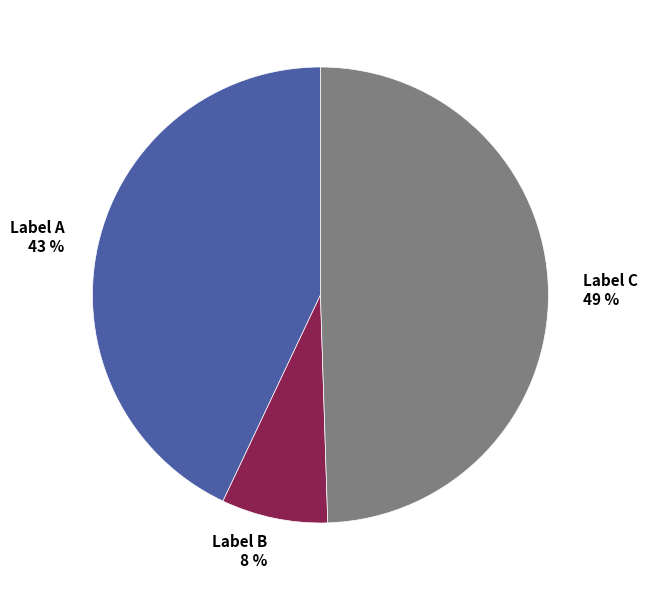

Is it true that Label B is 14% of the pie?

False